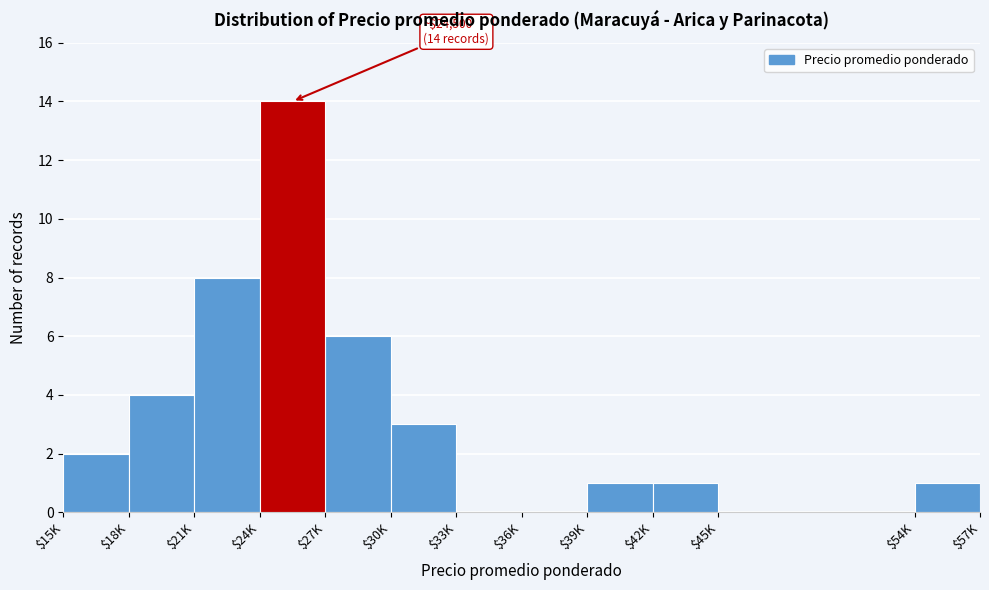

What is the approximate value at $24K?

14